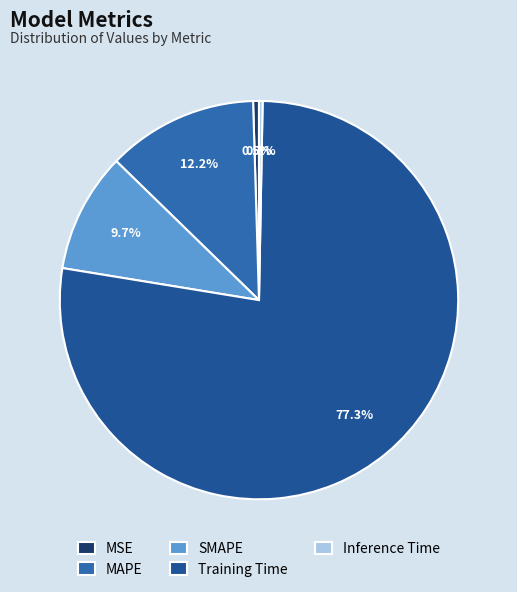

To the nearest percent, what portion does SMAPE represent?

10%